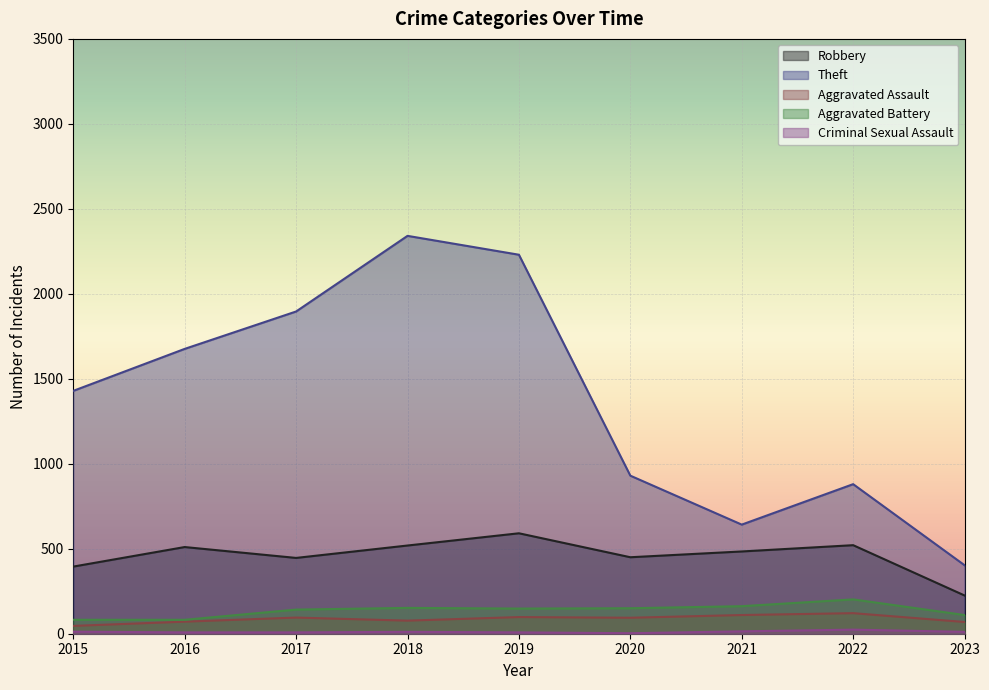

What is the total value across all series at 2021?

1412